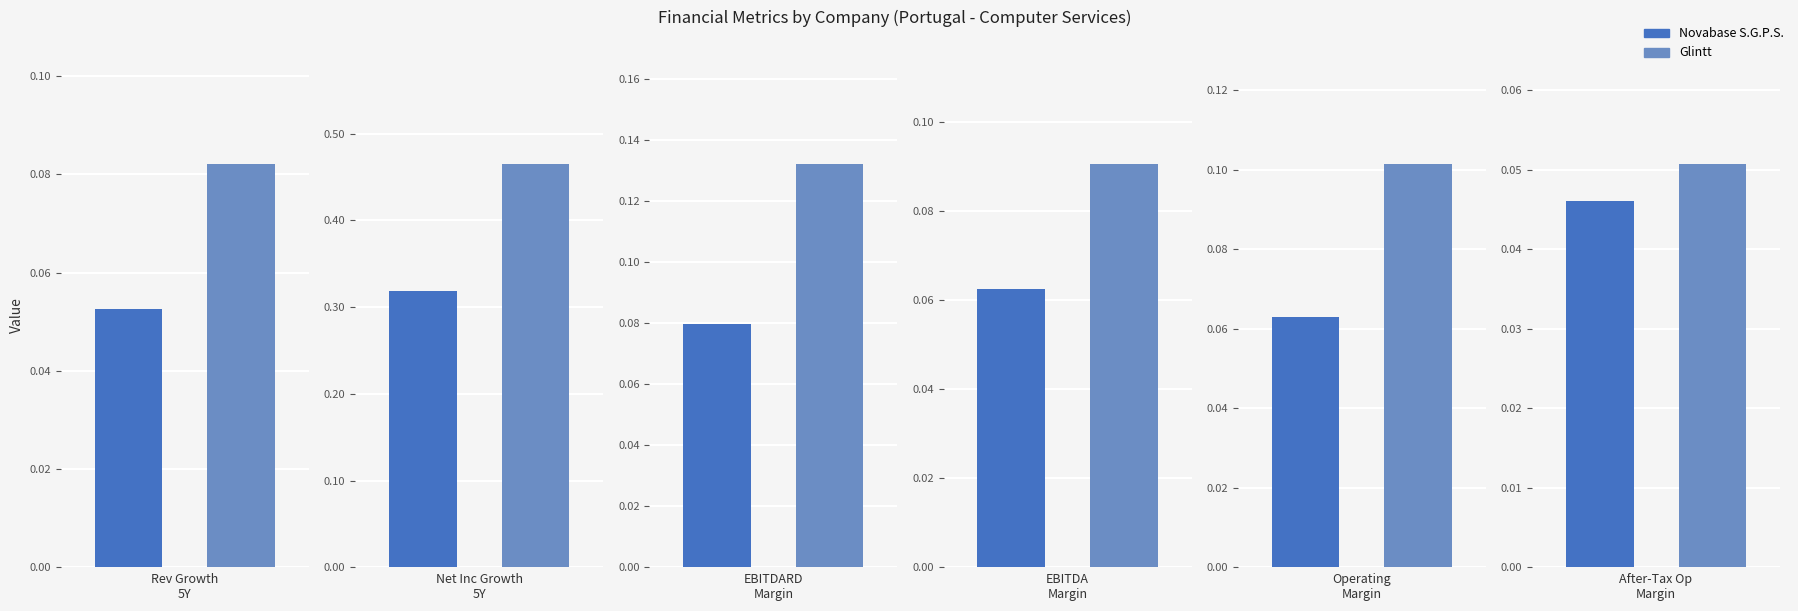

Reading left to right, list all the values displayed in this chart.

historical_growth_revenue_last_5_years: Novabase S.G.P.S.=0.1	Glintt=0.1
historical_growth_net_income_last_5_years: Novabase S.G.P.S.=0.3	Glintt=0.5
ebitdard_margin: Novabase S.G.P.S.=0.1	Glintt=0.1
ebitda_margin: Novabase S.G.P.S.=0.1	Glintt=0.1
operating_margin: Novabase S.G.P.S.=0.1	Glintt=0.1
after_tax_operating_margin: Novabase S.G.P.S.=0.0	Glintt=0.1